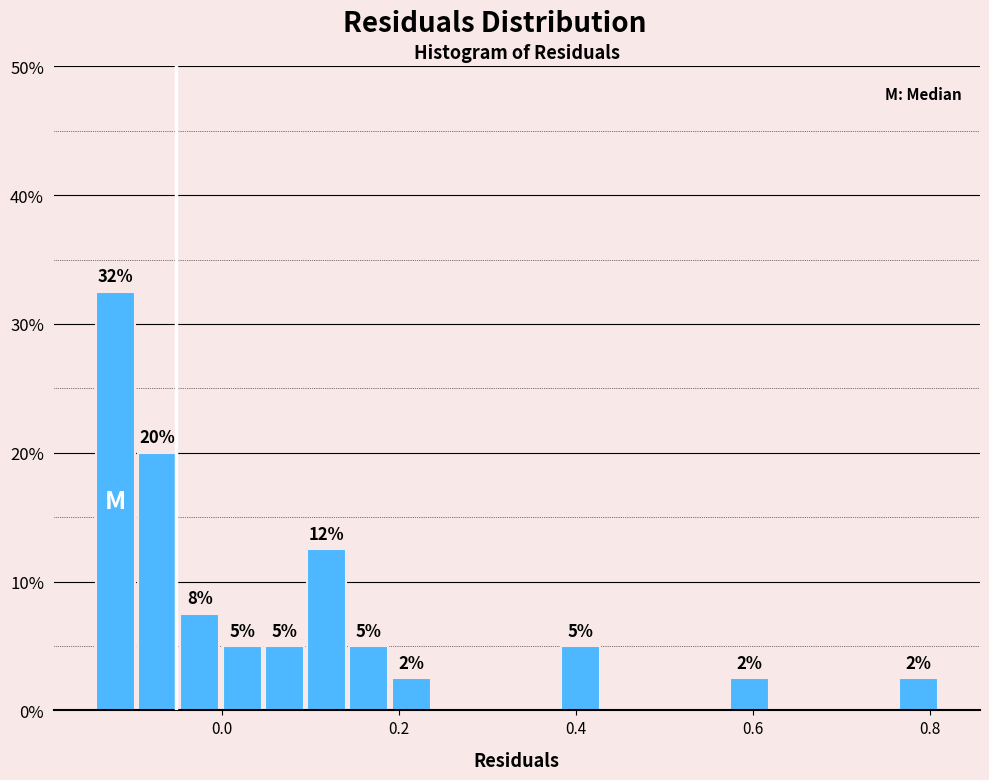

Around what value on the x-axis is the tallest bar? Give the approximate position of its centre, as read against the axis.

-0.12